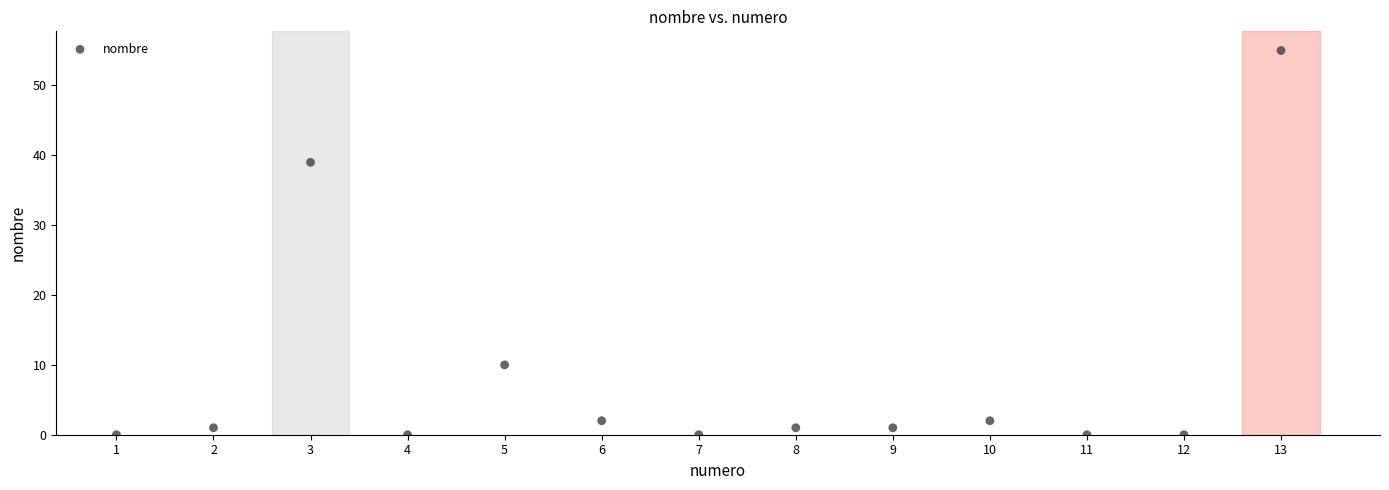

What Y value in the scatter plot is closest to 27?

39